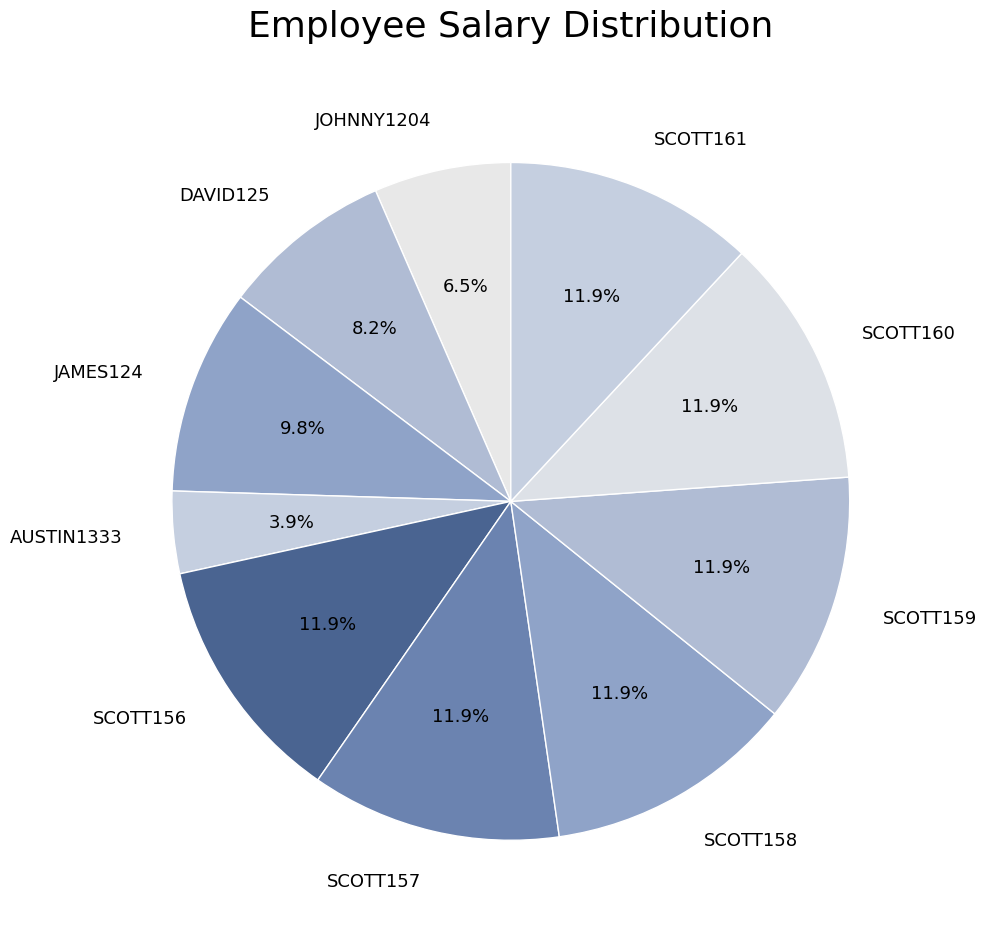

Count the number of slices in the pie.

10